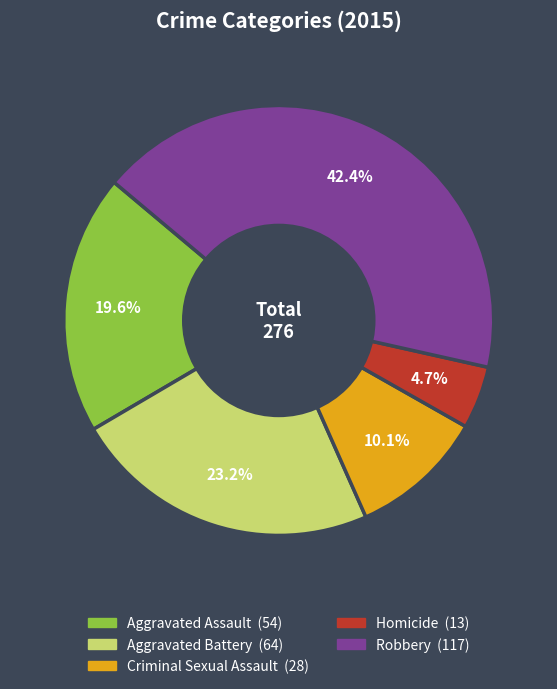

What is the ratio of the value at Aggravated Battery to the value at Aggravated Assault?

1.2